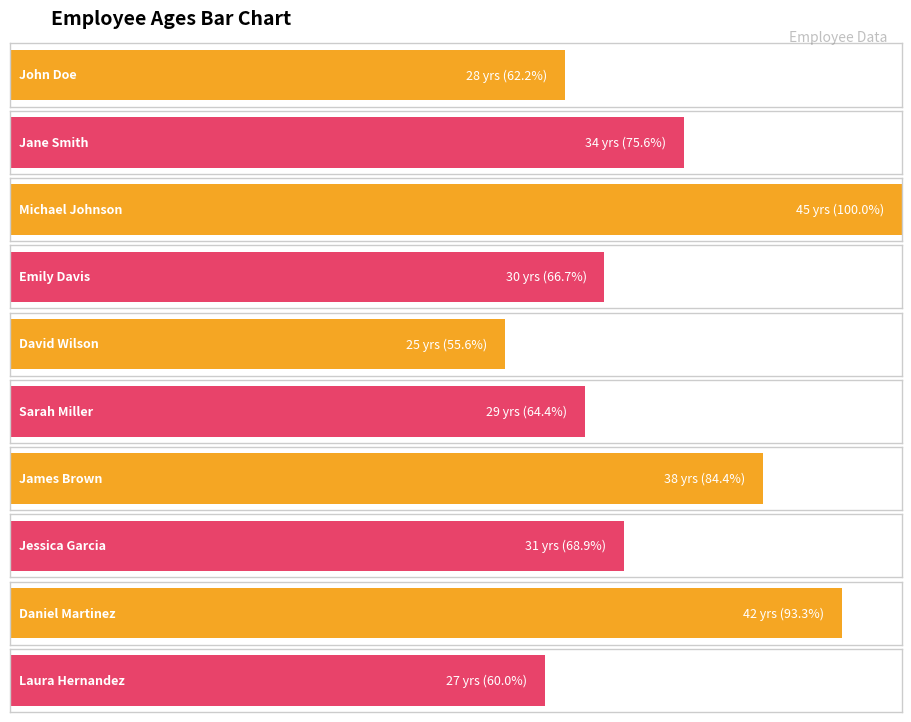

Read the value at Laura Hernandez, to the nearest 10.

30